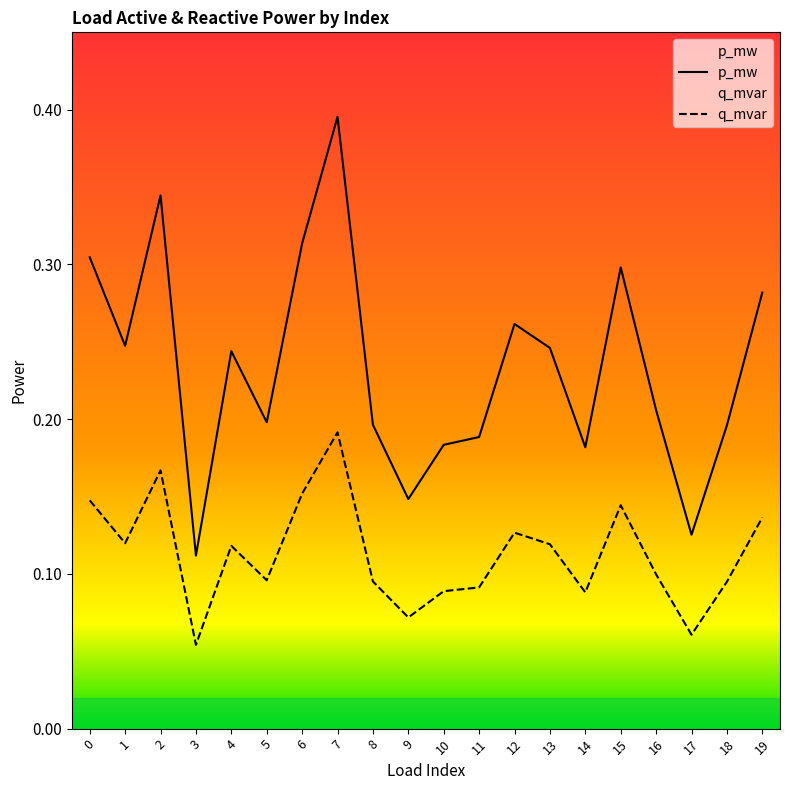

List the series in order of their overall mean, lowest first.

q_mvar, p_mw